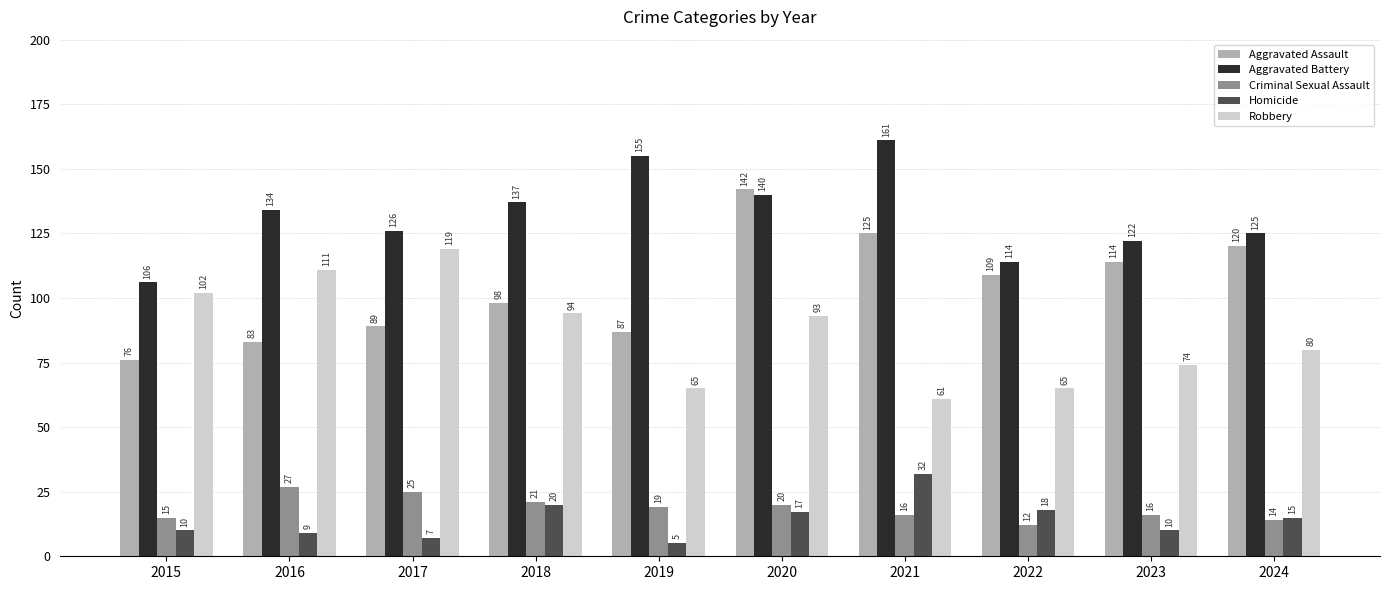

What is the value of the Criminal Sexual Assault bar at the 6th from the left?

20